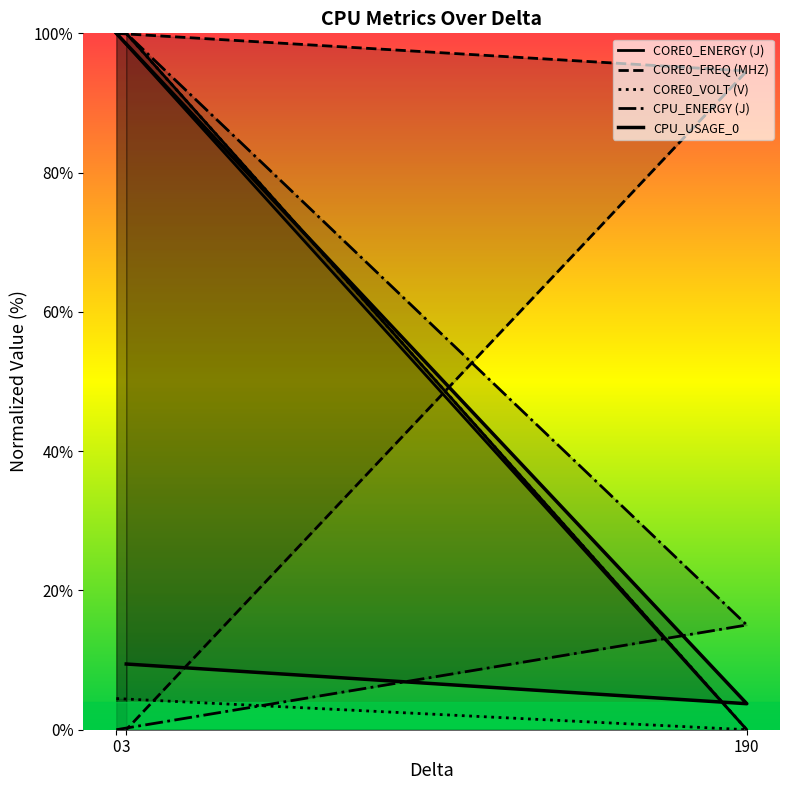

Reading right to left, list all the values displayed in this chart.

CORE0_ENERGY (J): 3=100.0	190=0.0	0=100.0
CORE0_FREQ (MHZ): 3=0.0	190=94.6	0=100.0
CORE0_VOLT (V): 3=100.0	190=0.0	0=4.5
CPU_ENERGY (J): 3=100.0	190=15.0	0=0.0
CPU_USAGE_0: 3=9.4	190=3.7	0=100.0